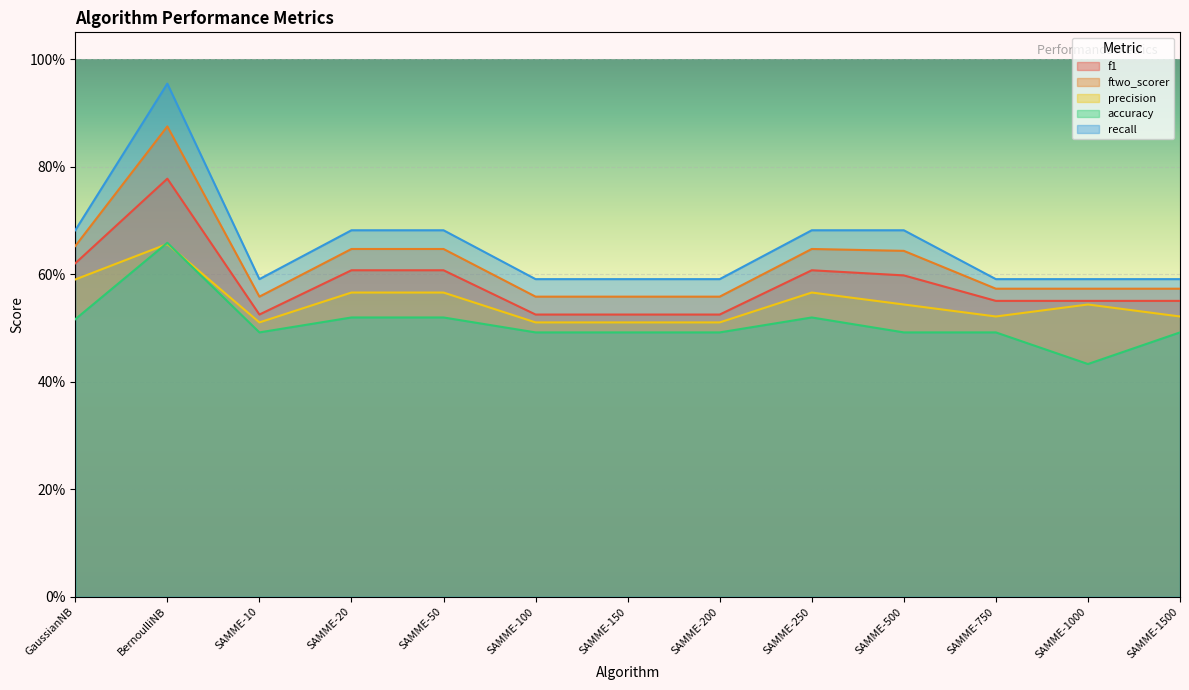

Reading left to right, list all the values displayed in this chart.

f1: GaussianNB=0.6	BernoulliNB=0.8	SAMME-10=0.5	SAMME-20=0.6	SAMME-50=0.6	SAMME-100=0.5	SAMME-150=0.5	SAMME-200=0.5	SAMME-250=0.6	SAMME-500=0.6	SAMME-750=0.6	SAMME-1000=0.6	SAMME-1500=0.6
ftwo_scorer: GaussianNB=0.7	BernoulliNB=0.9	SAMME-10=0.6	SAMME-20=0.6	SAMME-50=0.6	SAMME-100=0.6	SAMME-150=0.6	SAMME-200=0.6	SAMME-250=0.6	SAMME-500=0.6	SAMME-750=0.6	SAMME-1000=0.6	SAMME-1500=0.6
precision: GaussianNB=0.6	BernoulliNB=0.7	SAMME-10=0.5	SAMME-20=0.6	SAMME-50=0.6	SAMME-100=0.5	SAMME-150=0.5	SAMME-200=0.5	SAMME-250=0.6	SAMME-500=0.5	SAMME-750=0.5	SAMME-1000=0.5	SAMME-1500=0.5
accuracy: GaussianNB=0.5	BernoulliNB=0.7	SAMME-10=0.5	SAMME-20=0.5	SAMME-50=0.5	SAMME-100=0.5	SAMME-150=0.5	SAMME-200=0.5	SAMME-250=0.5	SAMME-500=0.5	SAMME-750=0.5	SAMME-1000=0.4	SAMME-1500=0.5
recall: GaussianNB=0.7	BernoulliNB=1.0	SAMME-10=0.6	SAMME-20=0.7	SAMME-50=0.7	SAMME-100=0.6	SAMME-150=0.6	SAMME-200=0.6	SAMME-250=0.7	SAMME-500=0.7	SAMME-750=0.6	SAMME-1000=0.6	SAMME-1500=0.6